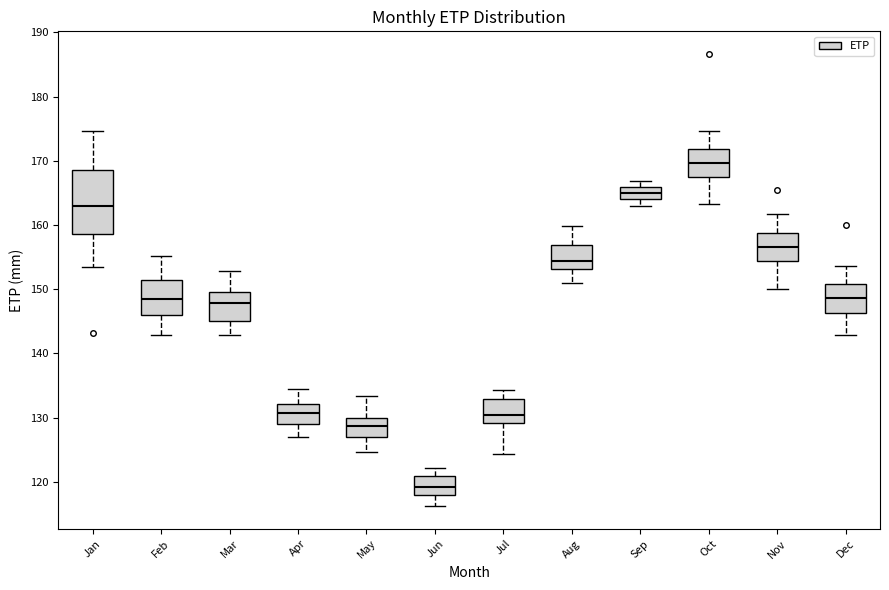

Which box's median line is the lowest?

Jun